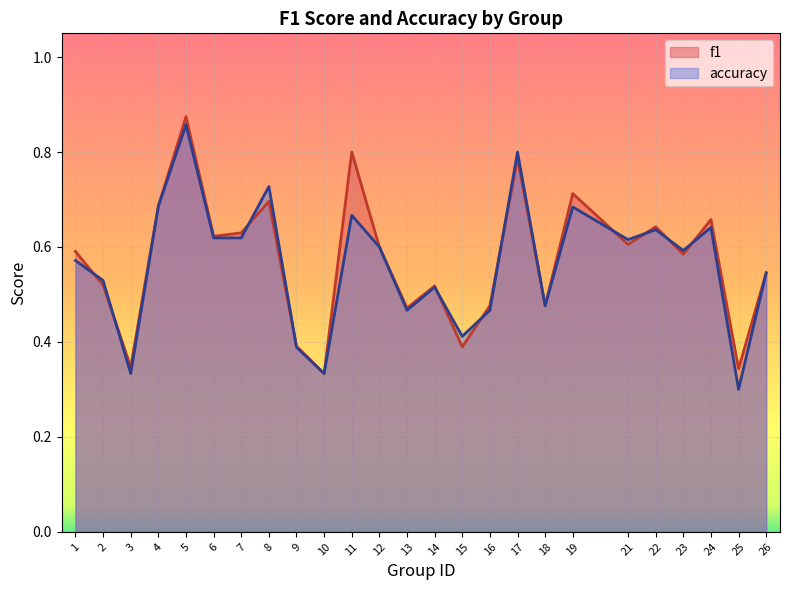

The value of accuracy at 18 is 0.8. True or false?

False